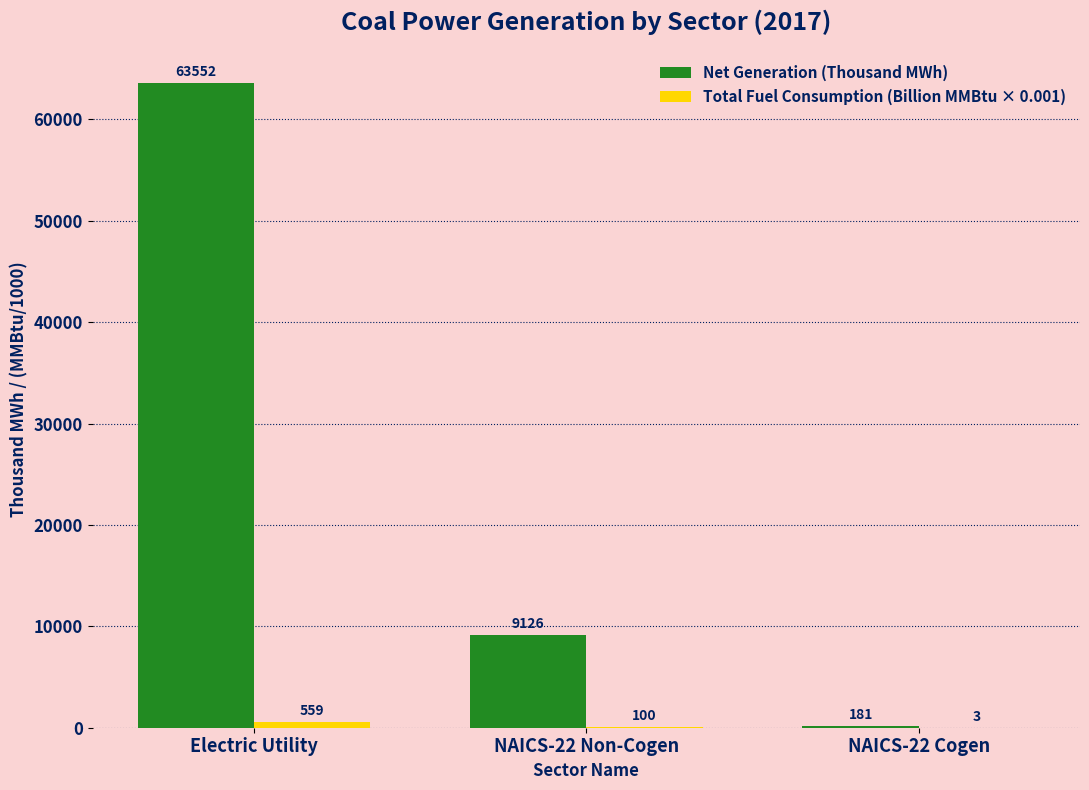

At which label is Net Generation (Thousand MWh) closest to 31866?

NAICS-22 Non-Cogen